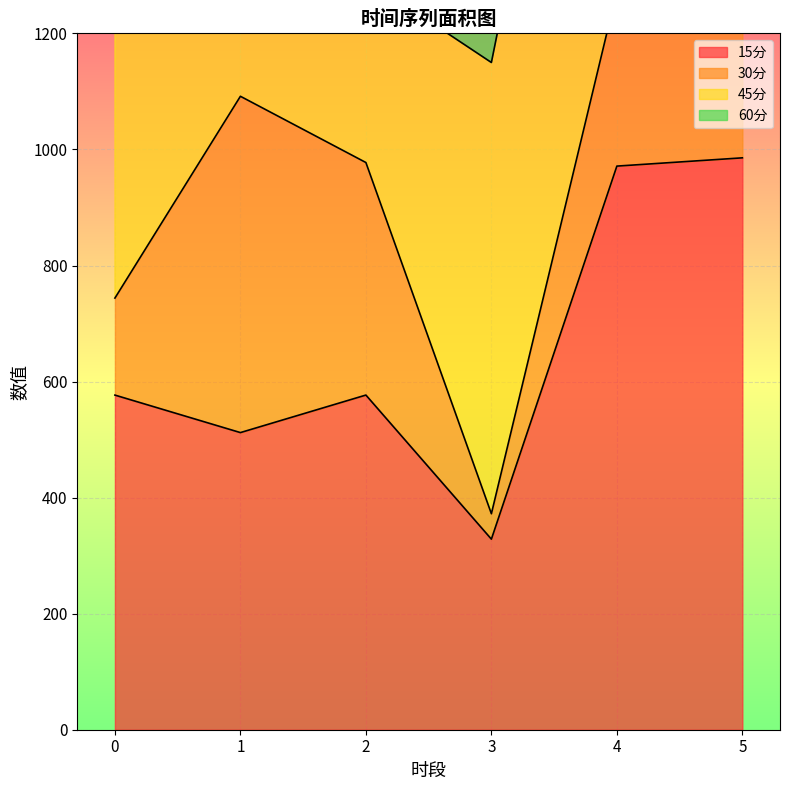

Is the value of 60分 at 1 greater than the value of 15分 at 3?

Yes